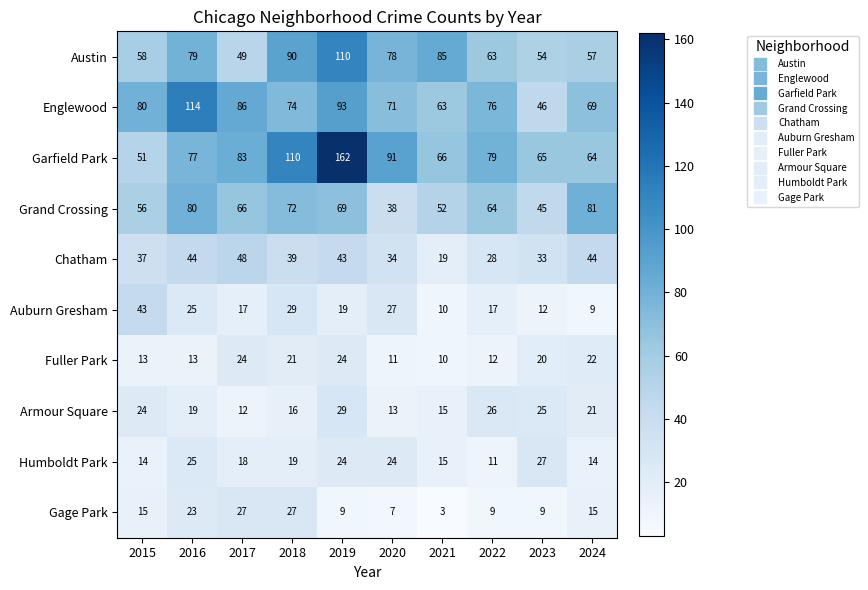

What is the difference between the highest and lowest values at 2024?

72